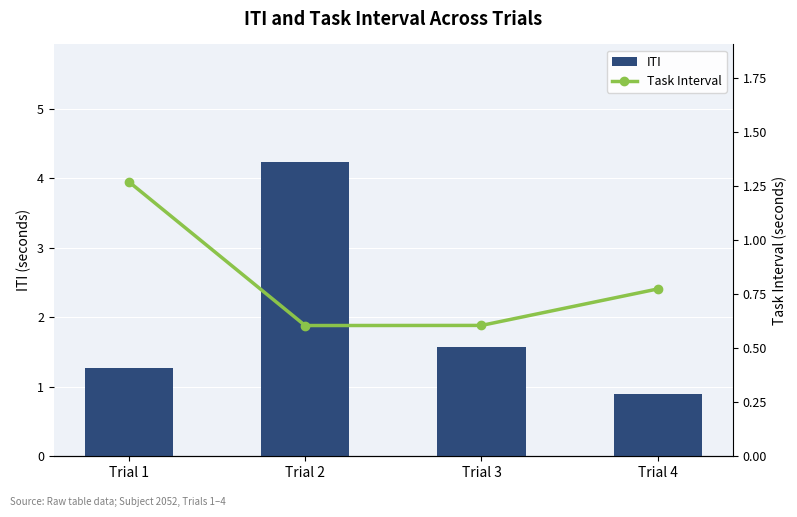

At Trial 1, list the series in order from largest to smallest.

Task Interval, ITI